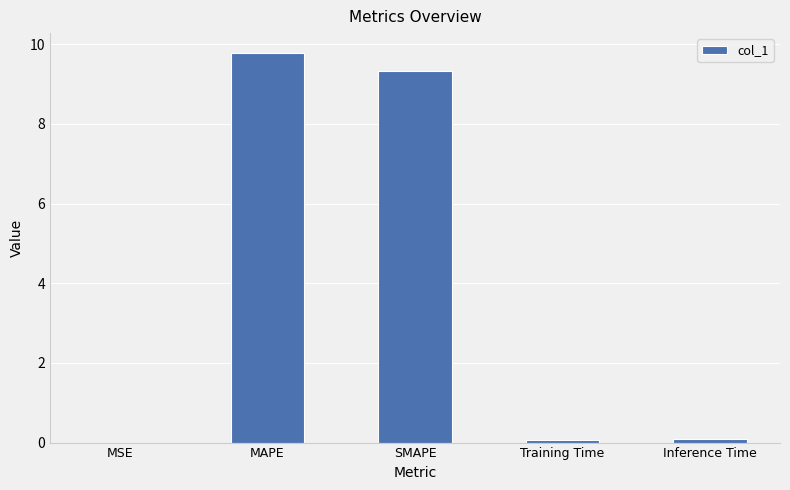

The value at MAPE is 9.8. True or false?

True